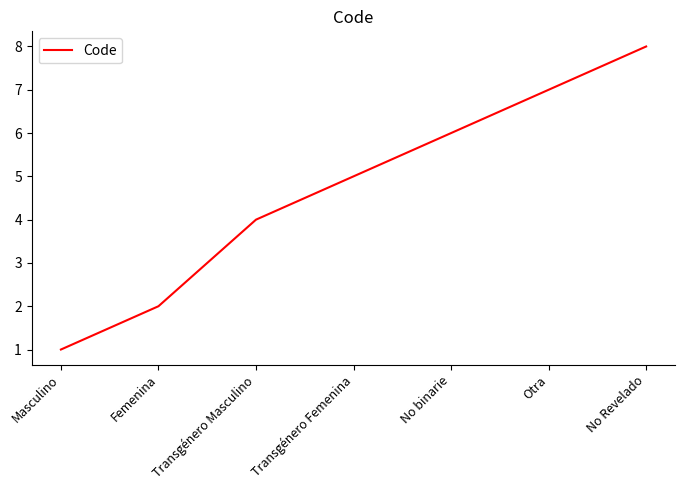

What is the difference between the second highest and minimum values?

6